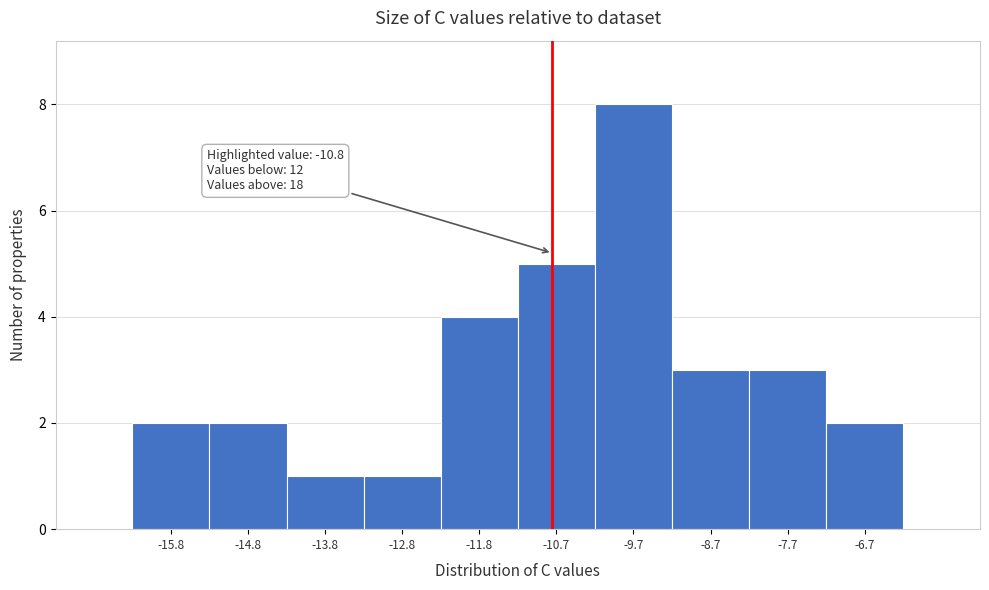

Which range on the x-axis has the tallest bar?

-10.2 to -9.2